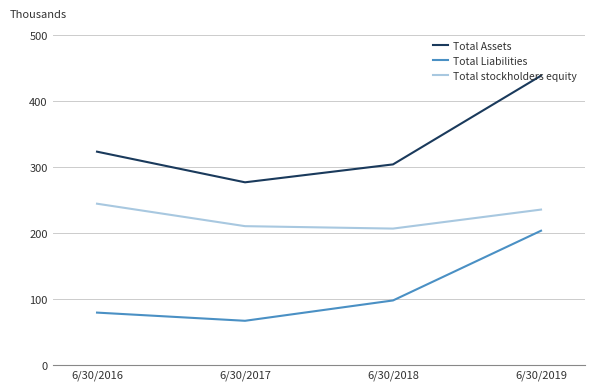

Does the chart have visible grid lines?

Yes